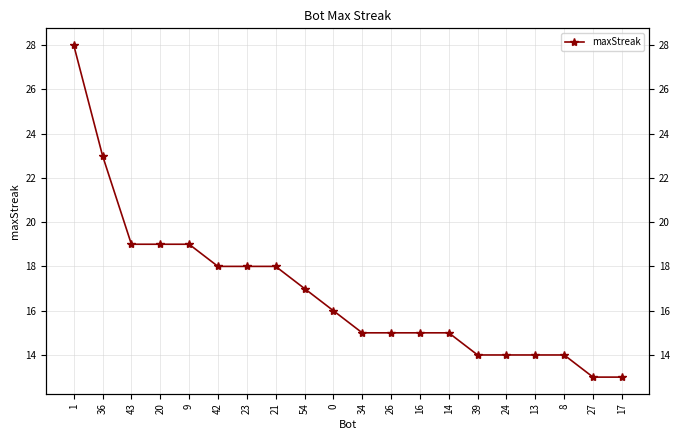

At which label does the data first exceed 16?

1